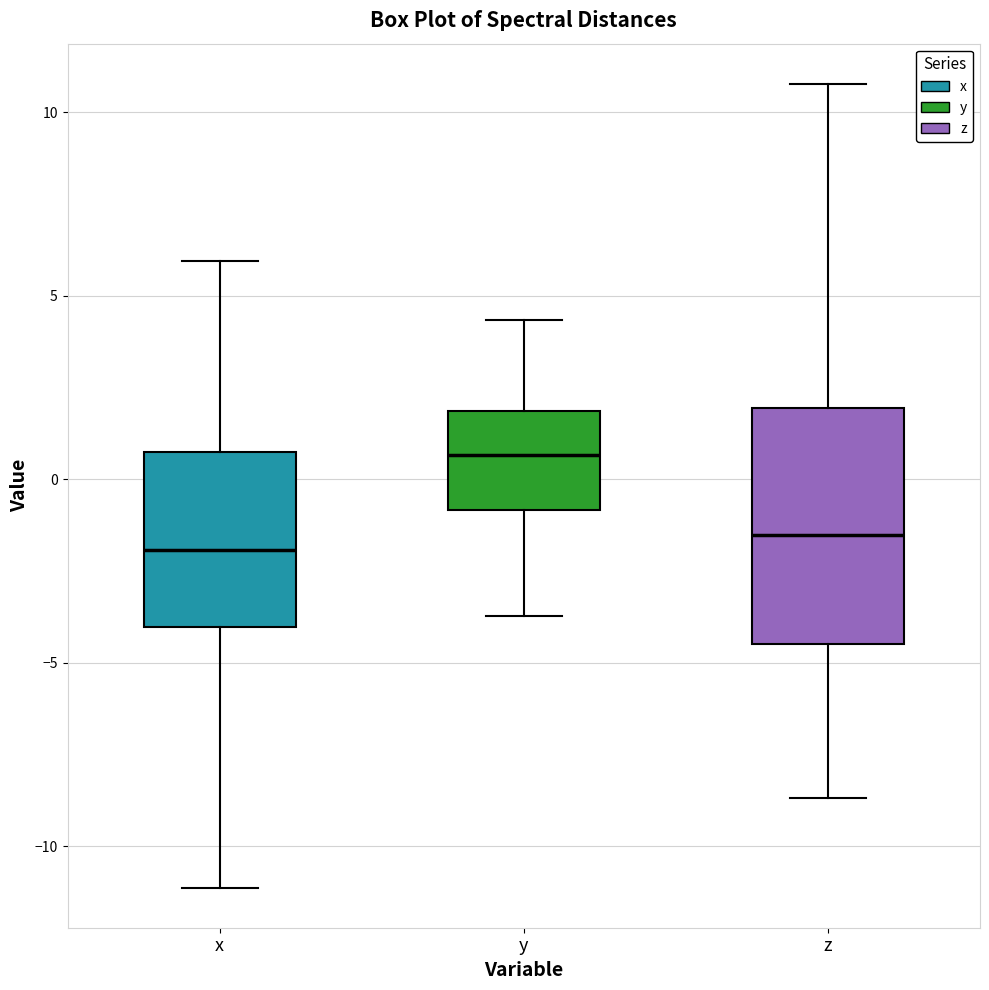

Reading left to right, transcribe this box plot: for each box, give where its median line is, the range the box spans, and where its two whiskers end, as read against the y-axis. The values are not printed on the chart, so give them approximately, as read against the axis.

x: median -2.0, box -4.0 to 0.5, whiskers -11.0 to 6.0
y: median 0.5, box -1.0 to 2.0, whiskers -3.5 to 4.5
z: median -1.5, box -4.5 to 2.0, whiskers -8.5 to 11.0